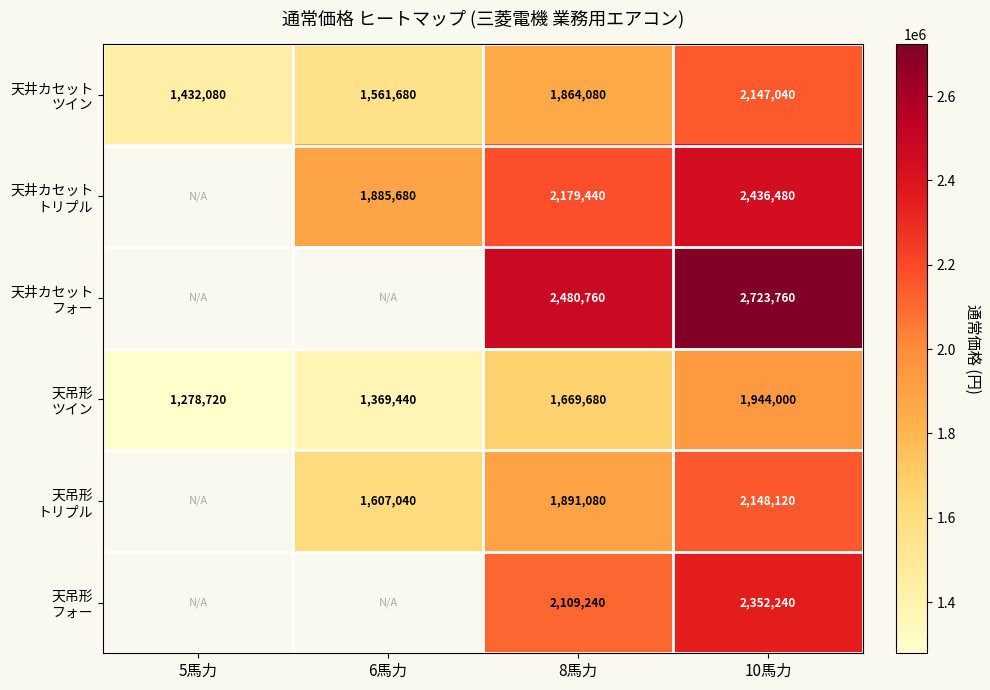

At which label does 天井カセット ツイン reach its peak?

10馬力